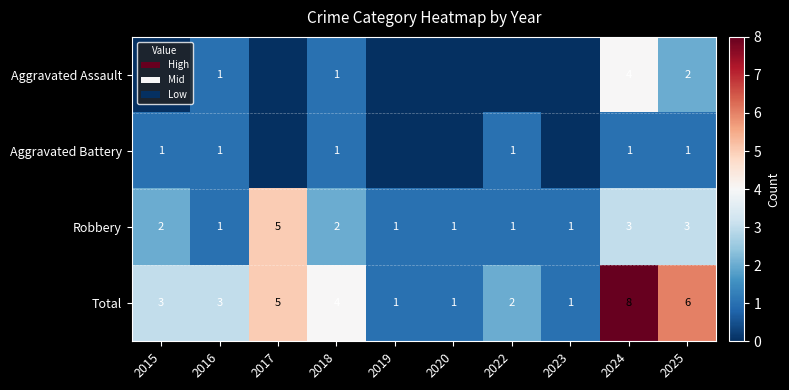

What is the spread (max minus min) of values at 2018?

3